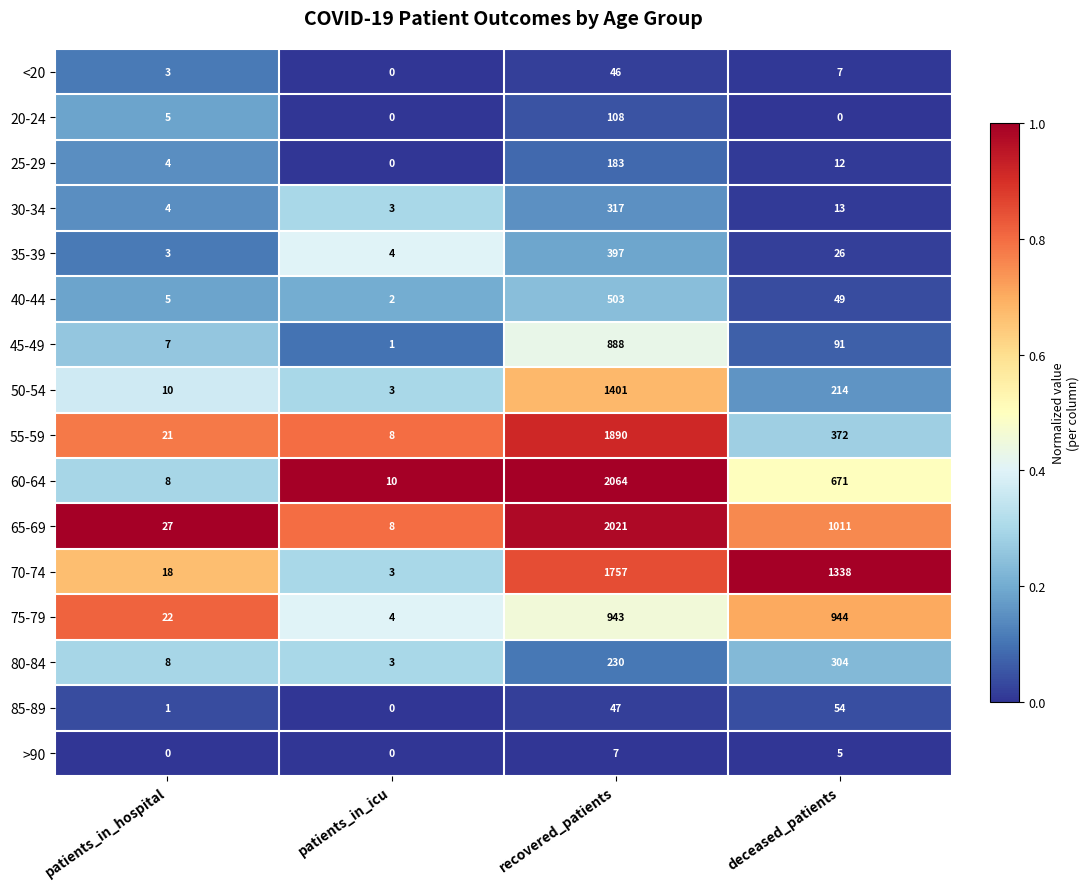

Which category has the highest value in the >90 series?

recovered_patients